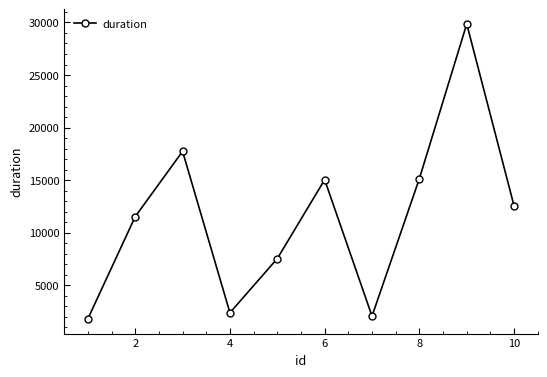

What is the value of the 8th point from the left?

15144